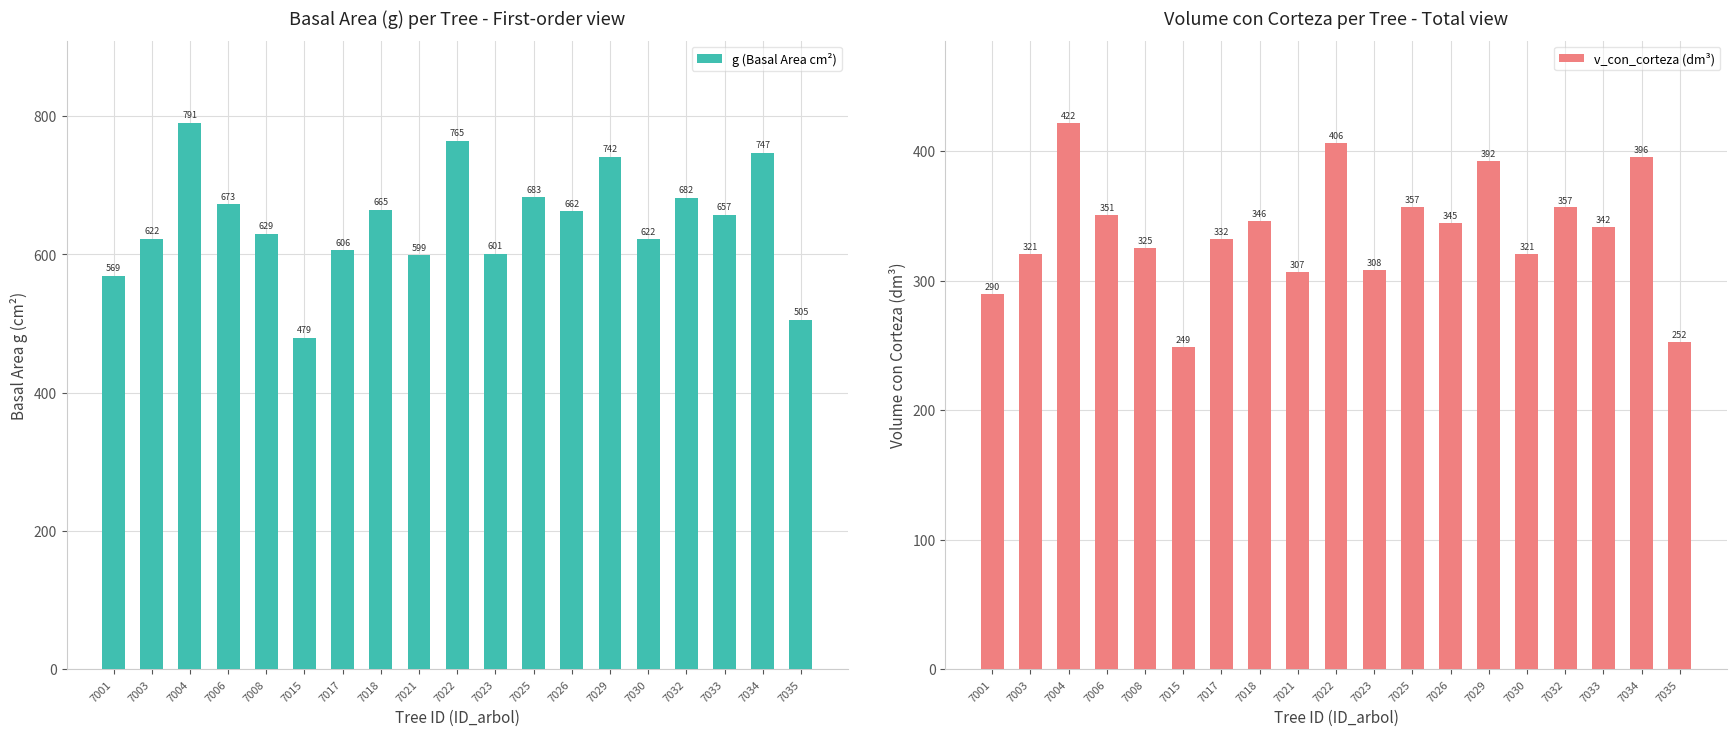

How many bars are there in total?

38